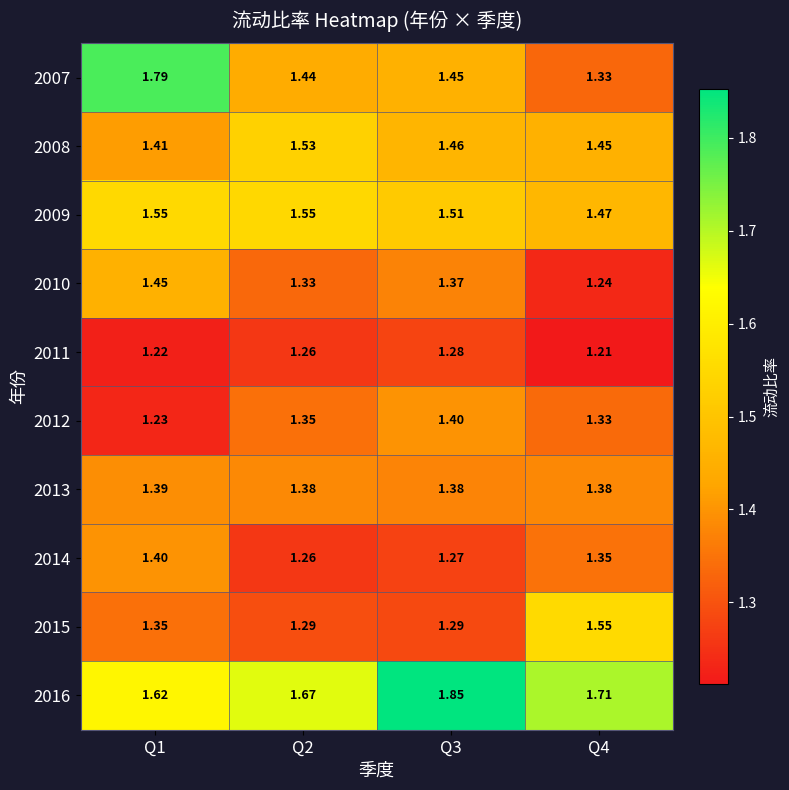

Reading left to right, transcribe all the data shown in this chart.

2007: Q1=1.8	Q2=1.4	Q3=1.4	Q4=1.3
2008: Q1=1.4	Q2=1.5	Q3=1.5	Q4=1.4
2009: Q1=1.6	Q2=1.6	Q3=1.5	Q4=1.5
2010: Q1=1.4	Q2=1.3	Q3=1.4	Q4=1.2
2011: Q1=1.2	Q2=1.3	Q3=1.3	Q4=1.2
2012: Q1=1.2	Q2=1.4	Q3=1.4	Q4=1.3
2013: Q1=1.4	Q2=1.4	Q3=1.4	Q4=1.4
2014: Q1=1.4	Q2=1.3	Q3=1.3	Q4=1.4
2015: Q1=1.4	Q2=1.3	Q3=1.3	Q4=1.6
2016: Q1=1.6	Q2=1.7	Q3=1.9	Q4=1.7